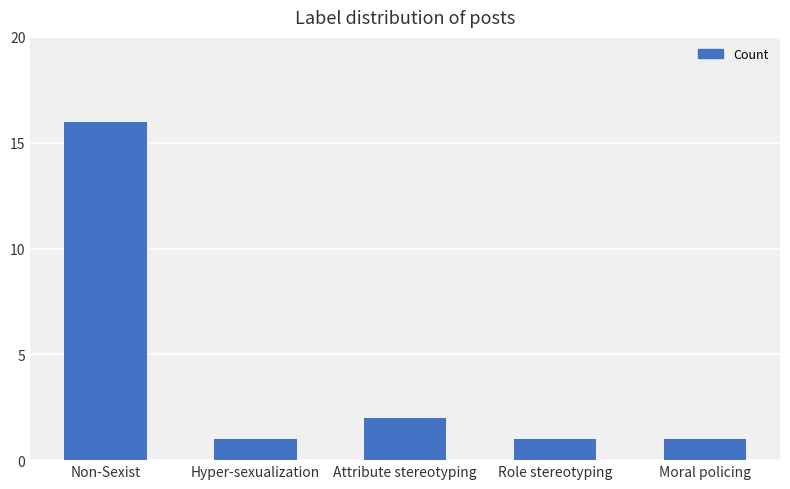

Which has a higher value, Non-Sexist or Role stereotyping?

Non-Sexist